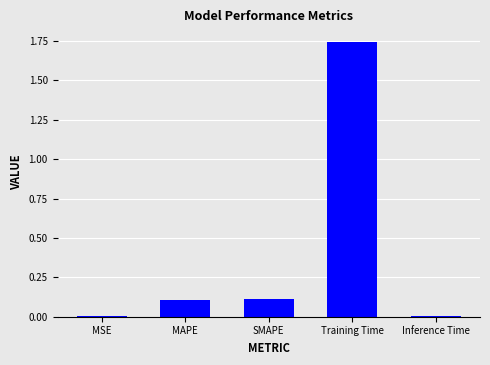

What is the sum of all values?

2.0